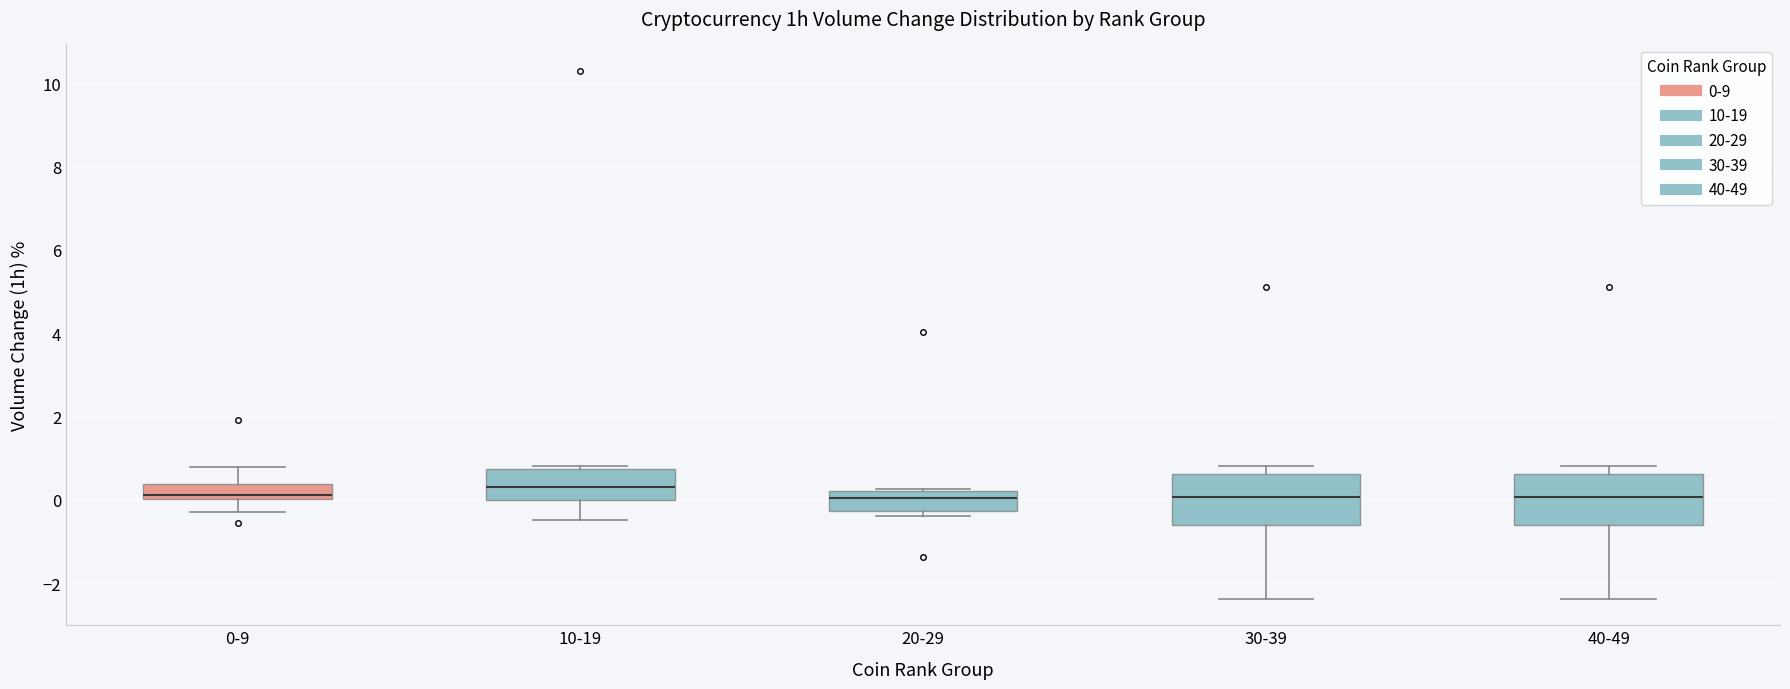

Reading left to right, read every box against the y-axis: the position of its median line, the range the box covers, and the ends of its whiskers. The values are not printed on the chart, so give them approximately, as read against the axis.

0-9: median 0.2, box 0.0 to 0.4, whiskers -0.2 to 0.8
10-19: median 0.2, box 0.0 to 0.8, whiskers -0.4 to 0.8 (just above the box's upper edge)
20-29: median 0.0, box -0.2 to 0.2, whiskers -0.4 to 0.2
30-39: median 0.0, box -0.6 to 0.6, whiskers -2.4 to 0.8
40-49: median 0.0, box -0.6 to 0.6, whiskers -2.4 to 0.8